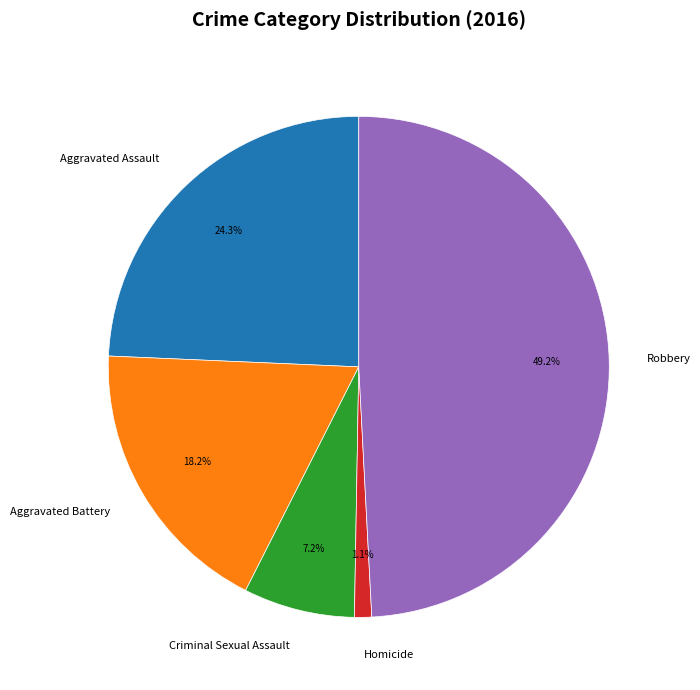

Combined, what portion of the pie is Criminal Sexual Assault and Aggravated Assault?

31.5%